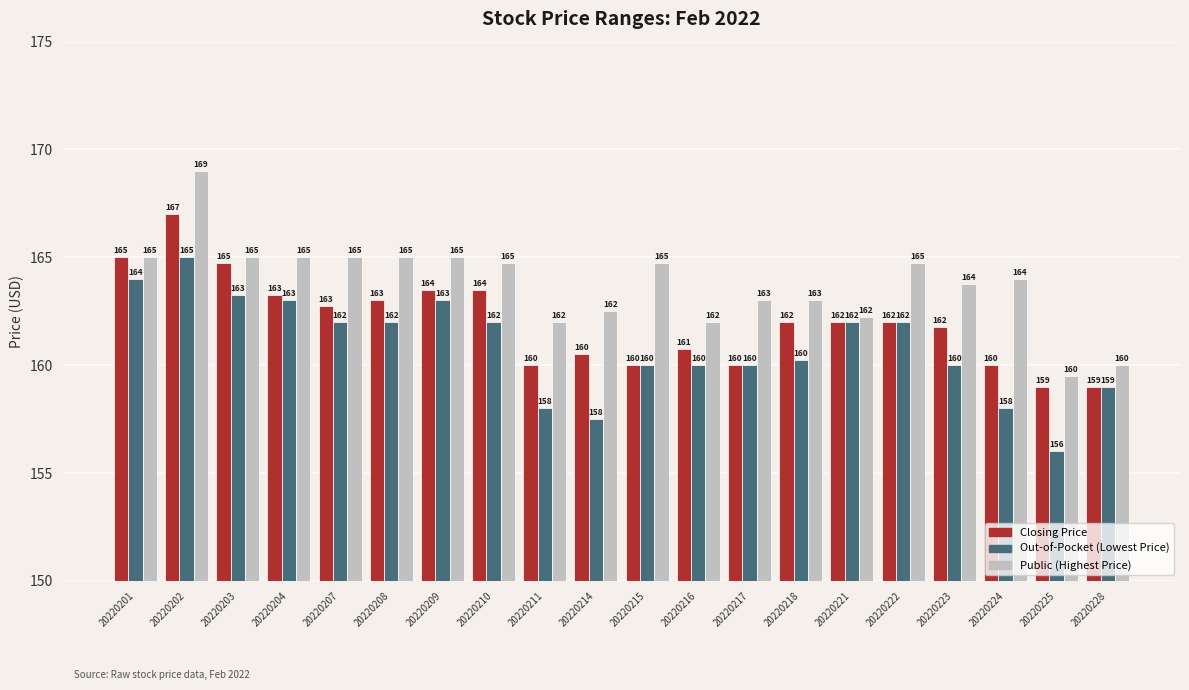

The Closing Price series shows 106.1 at 20220223. True or false?

False